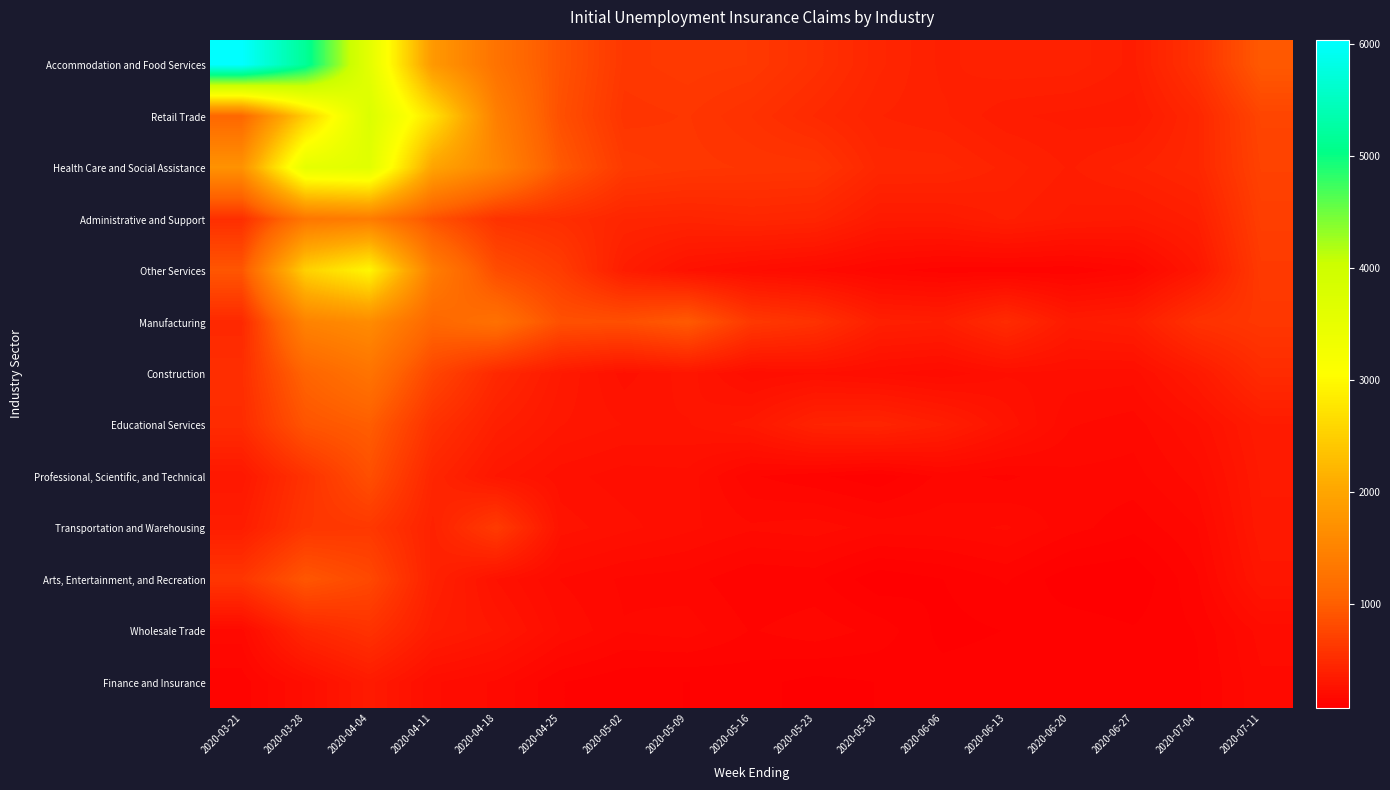

List the series in order of their peak value, lowest first.

Finance and Insurance, Wholesale Trade, Transportation and Warehousing, Professional, Scientific, and Technical, Arts, Entertainment, and Recreation, Educational Services, Construction, Administrative and Support, Manufacturing, Other Services, Health Care and Social Assistance, Retail Trade, Accommodation and Food Services